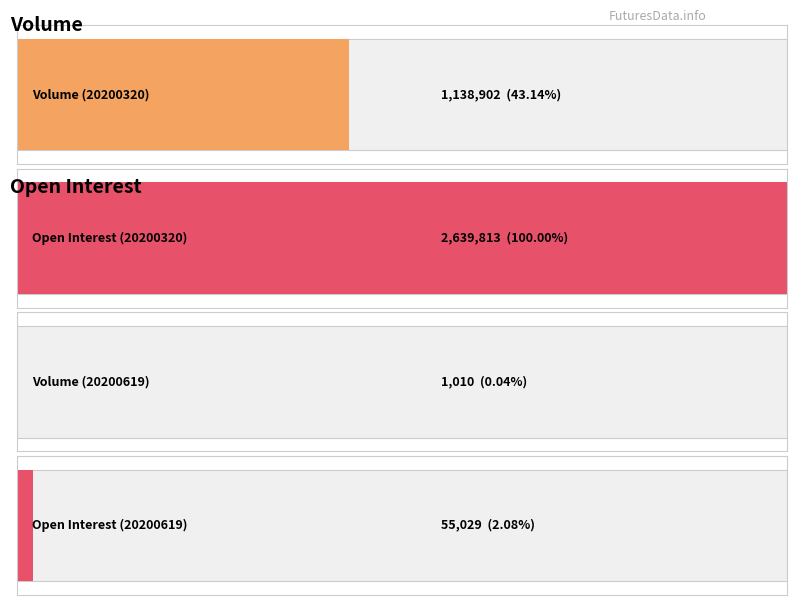

What is the value of the open_interest bar at the 2nd from the left?

55029